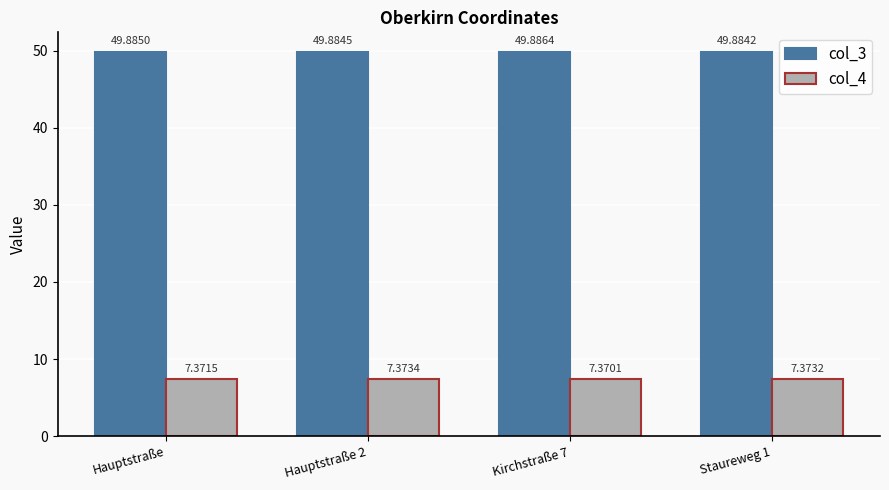

What is the smallest value displayed?

7.4